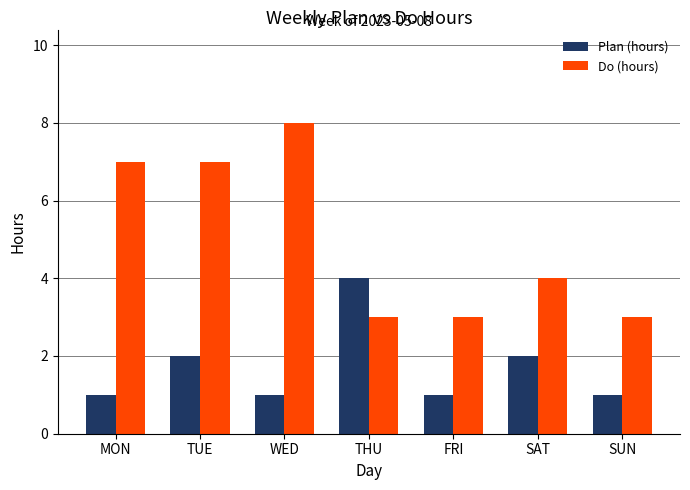

Between WED and SUN, which series saw the biggest shift?

Do (hours)